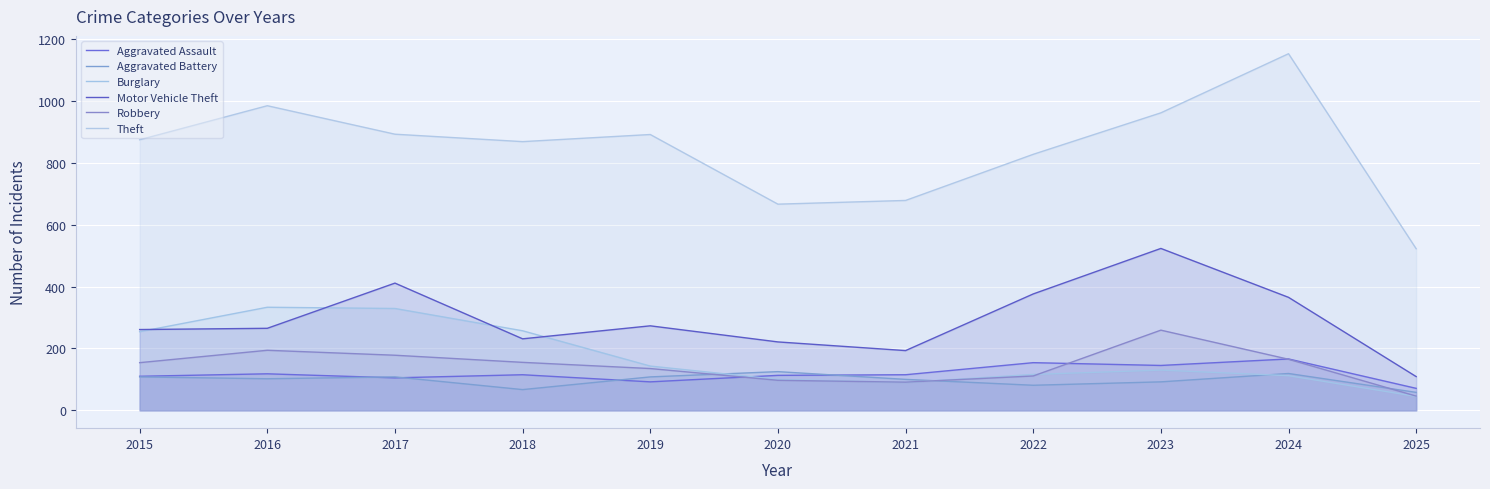

What is the approximate value of Aggravated Battery at 2022?

81